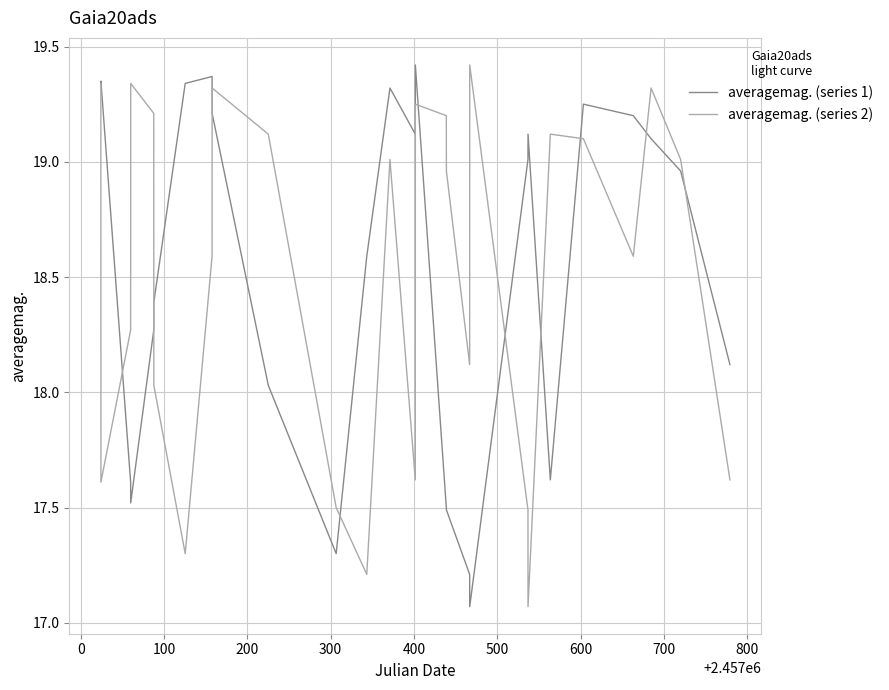

What is the smallest value displayed?

17.1